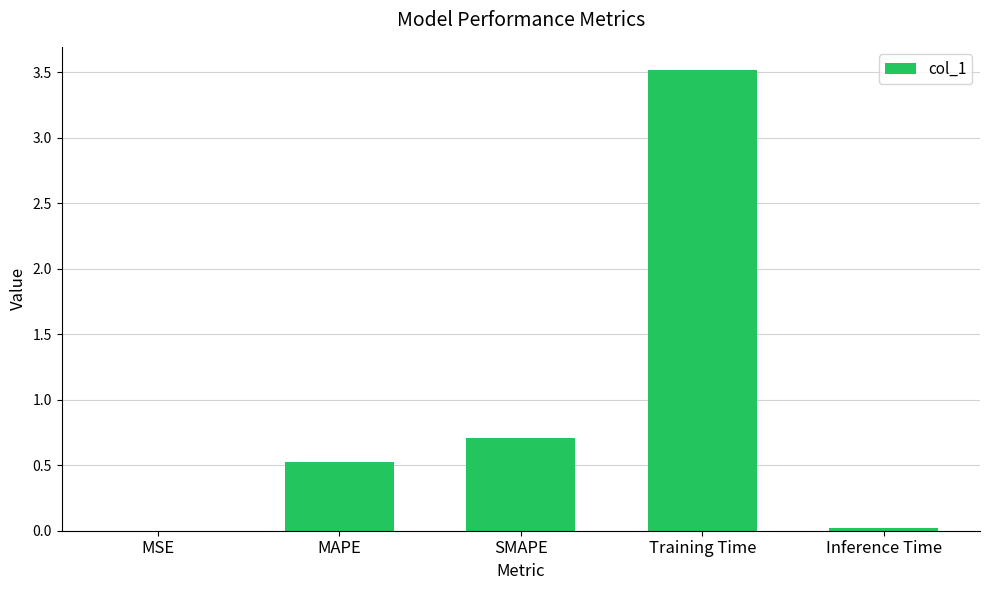

At which category does the chart reach its peak across all series?

Training Time